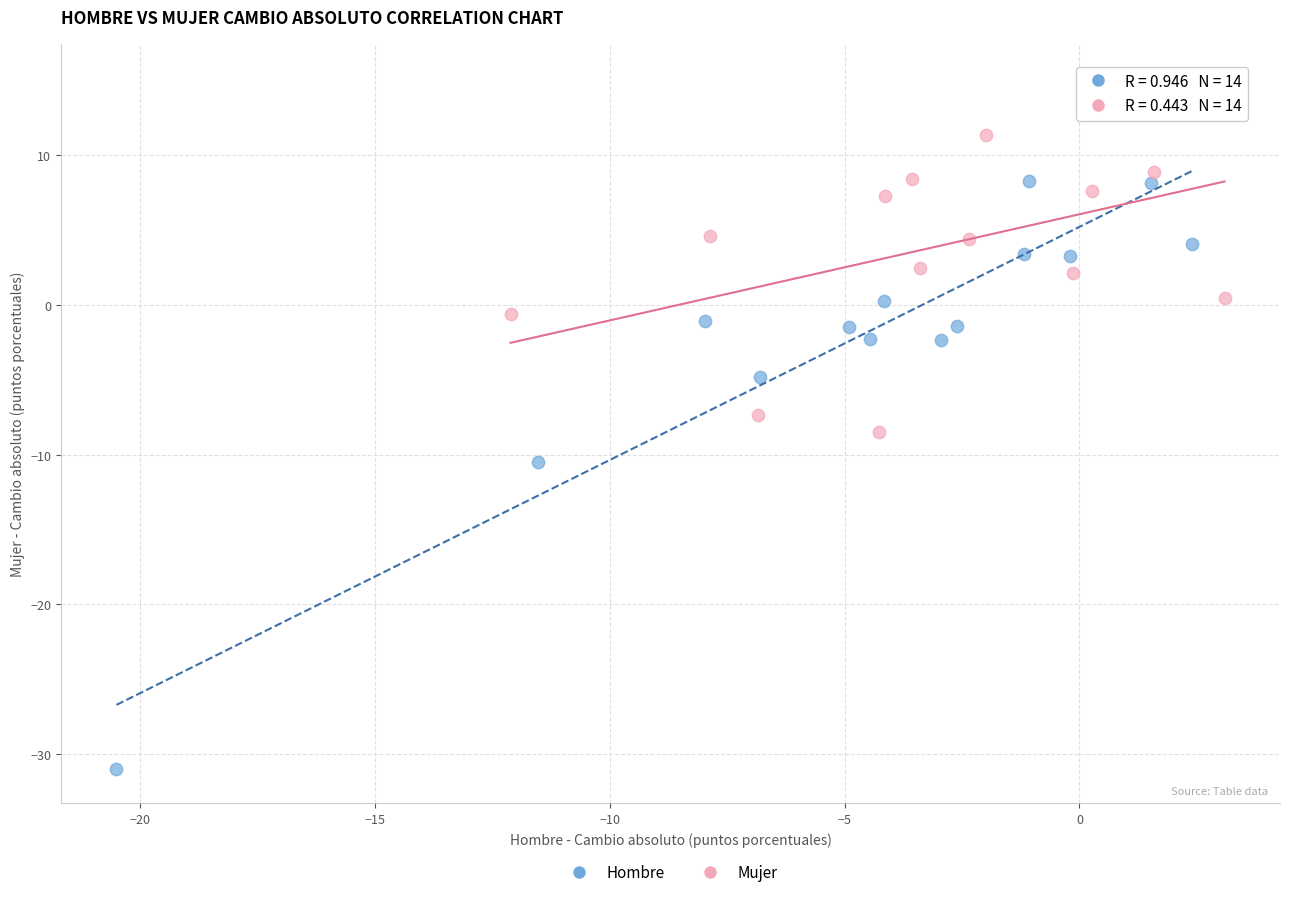

Which series reaches the maximum Y coordinate?

Mujer